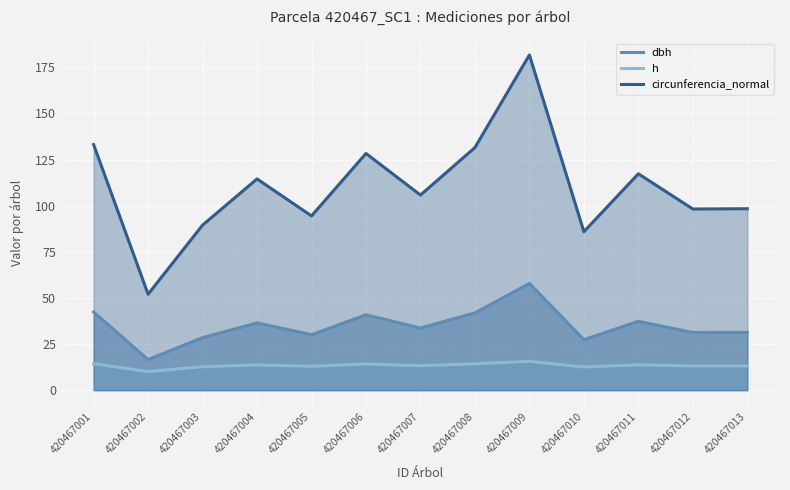

Between 420467004 and 420467001, which is larger?

420467001